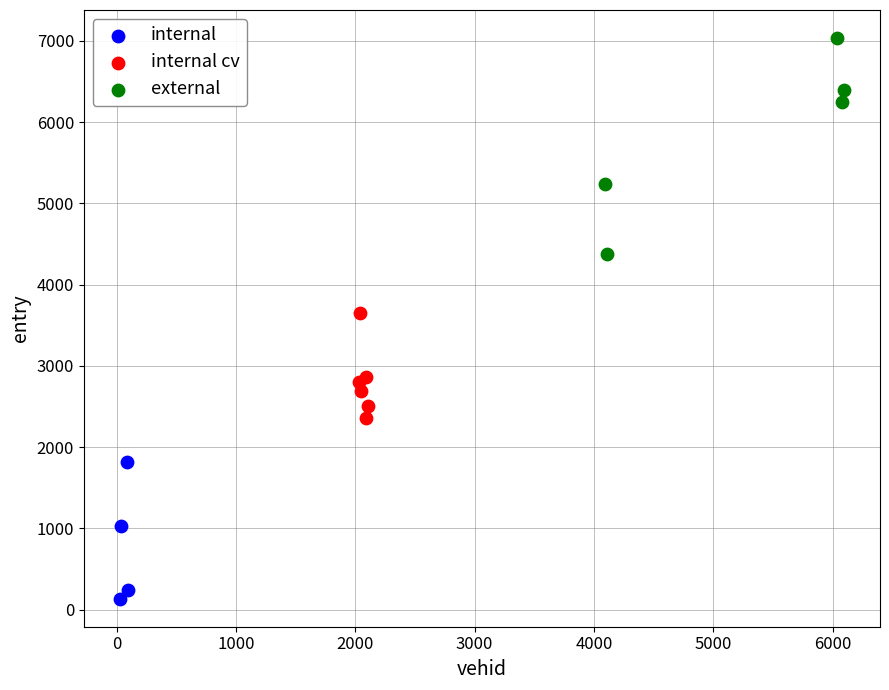

Which series has the widest spread of Y values?

external